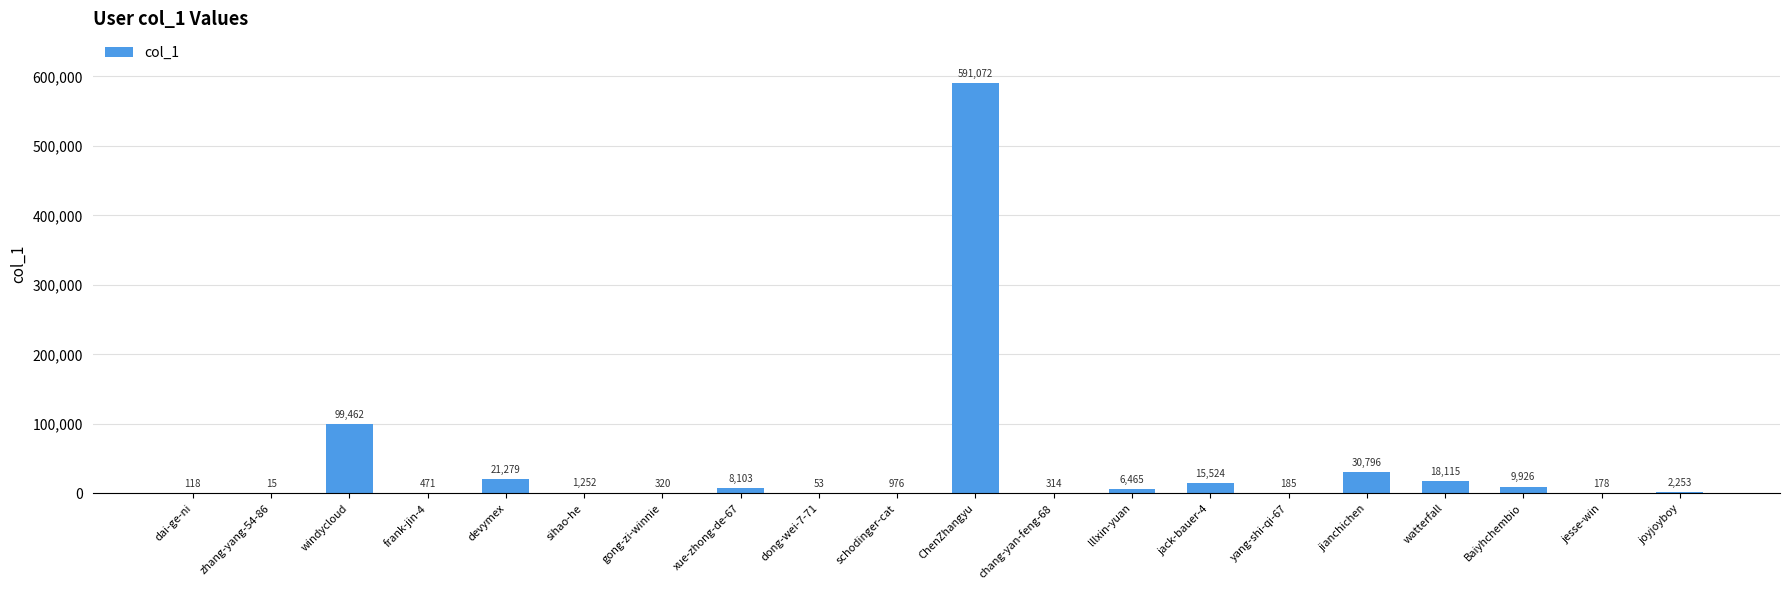

What is the change in value from windycloud to sihao-he?

-98210